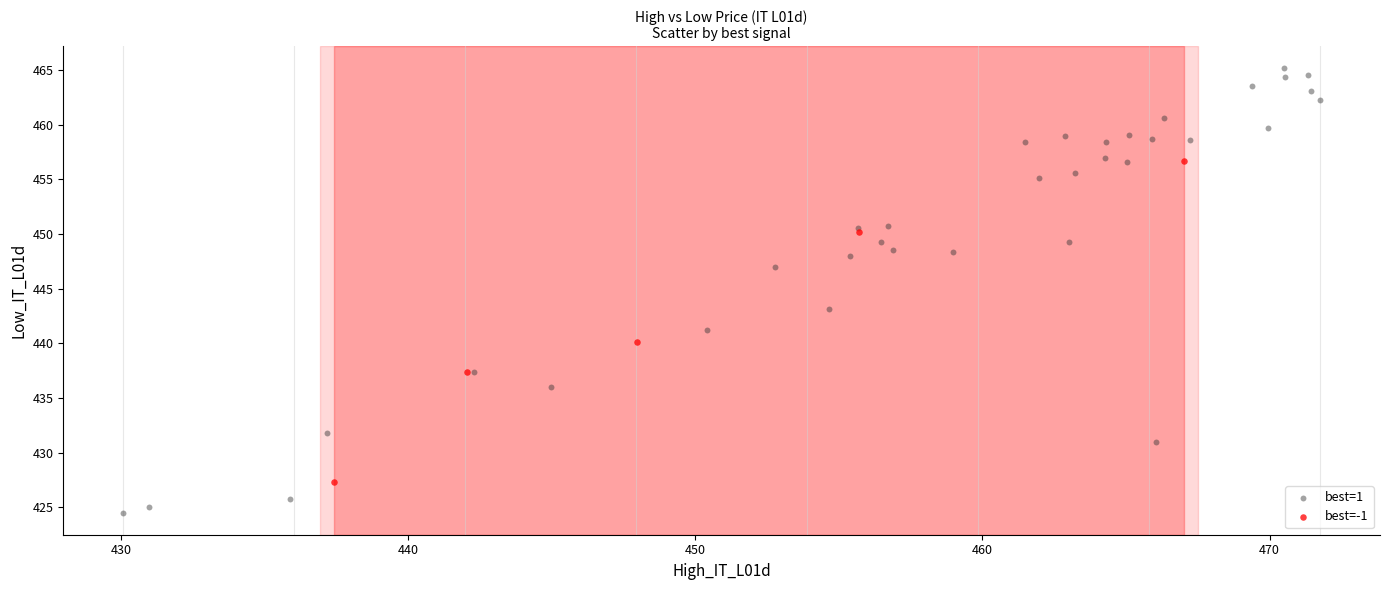

Which series has the largest Y range (max minus min)?

best=1